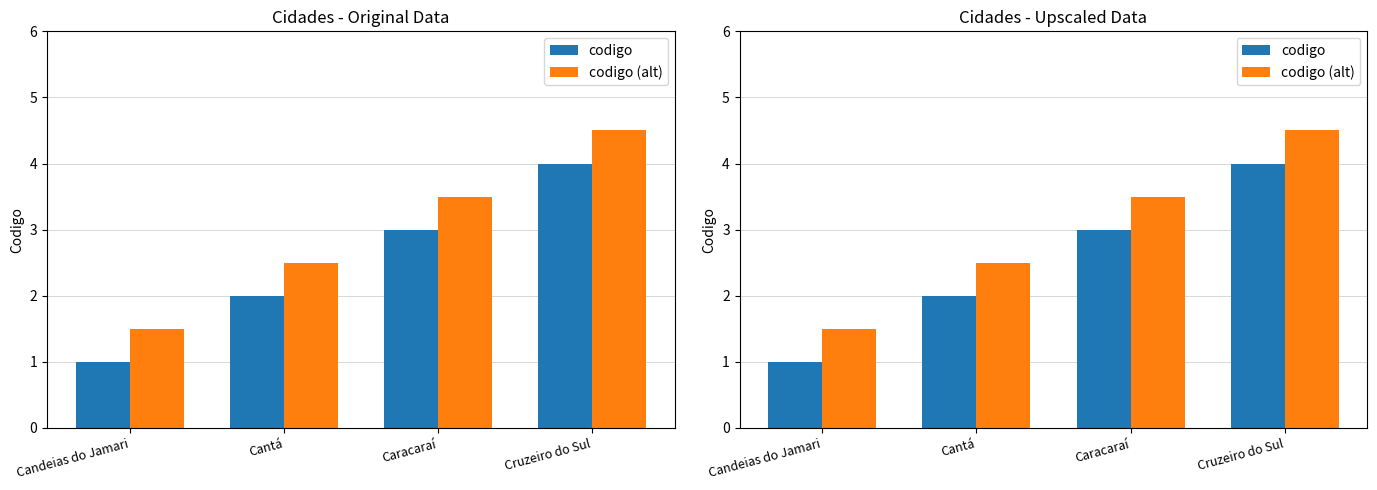

How many bars are there in total?

8